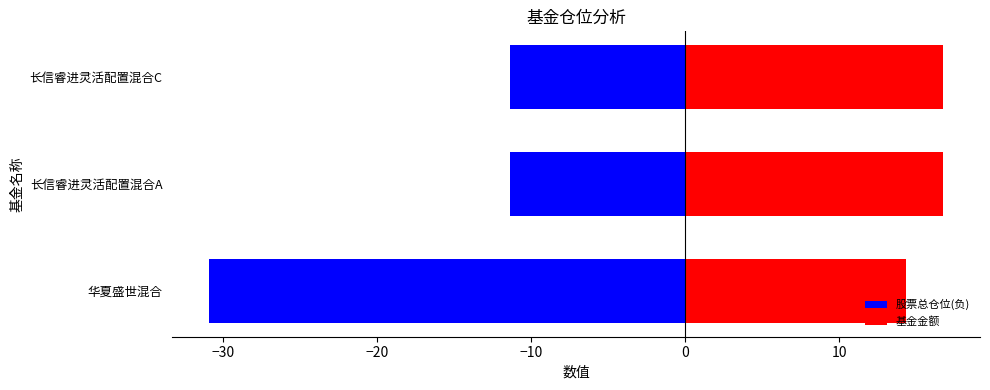

Reading right to left, list all the values displayed in this chart.

股票总仓位(负): -11.4	-11.4	-30.9
基金金额: 16.7	16.7	14.3